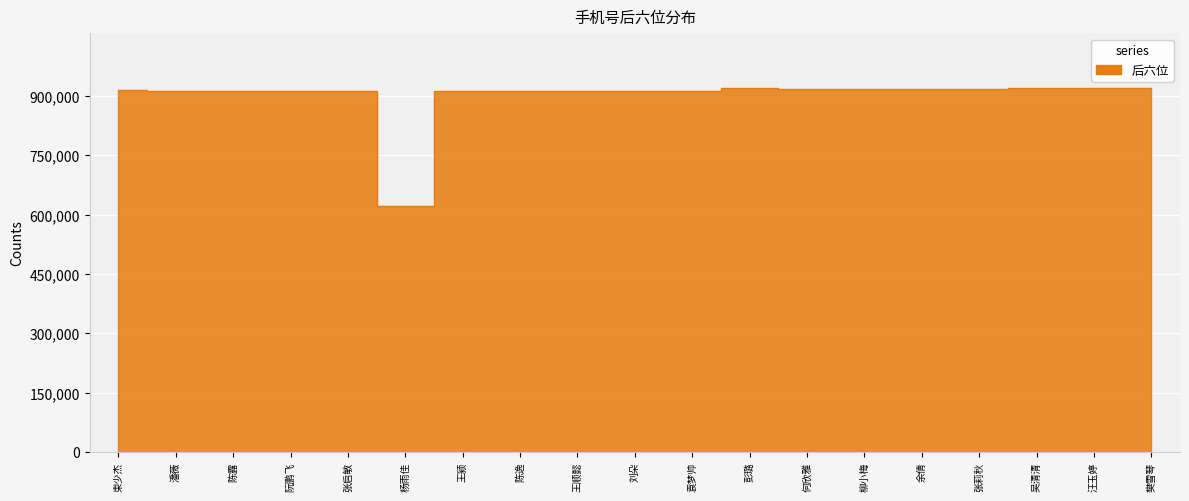

At which label is the value closest to 771084?

刘朵